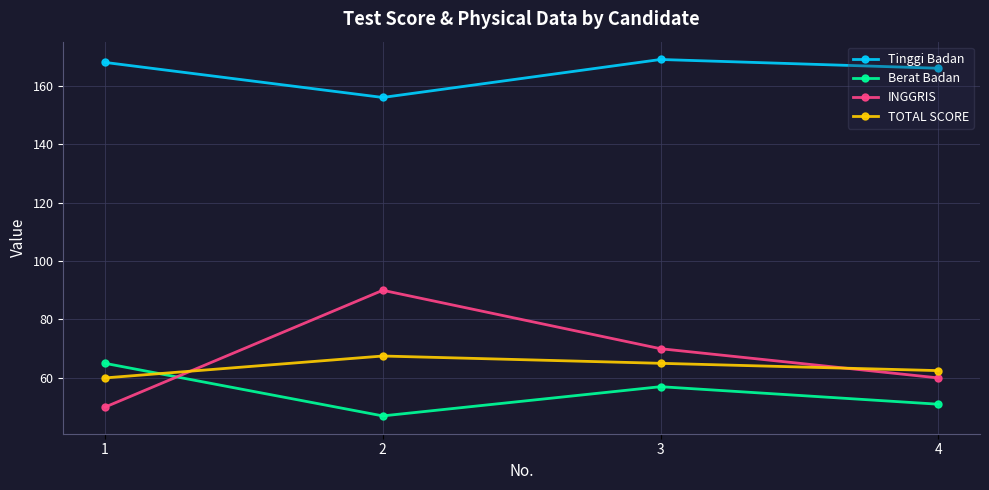

What is the sum of all INGGRIS values?

270.0